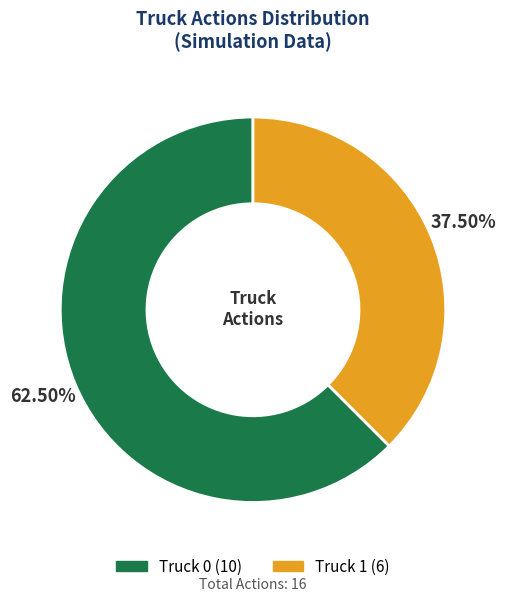

Is there any slice that represents more than half of the pie?

Yes